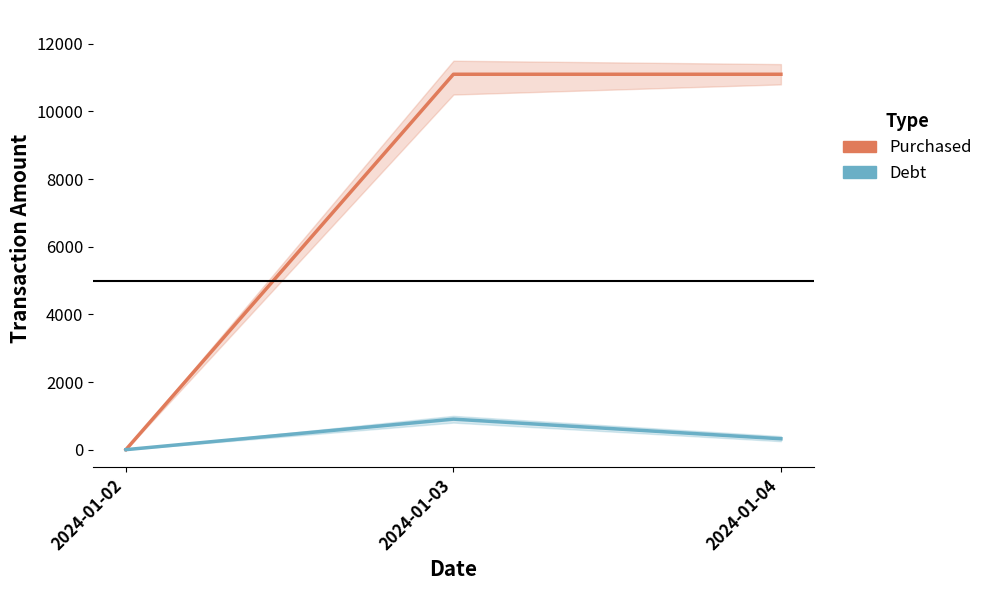

What is the highest value of the Purchased series?

11100